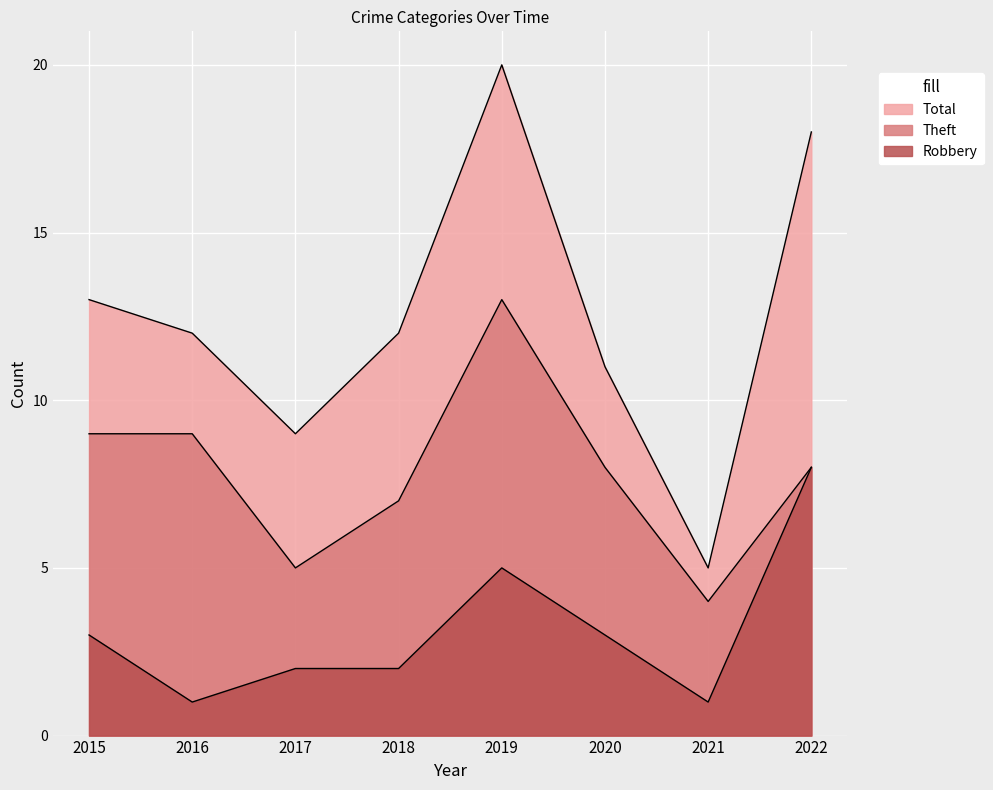

At 2018, list the series in order from largest to smallest.

Total, Theft, Robbery